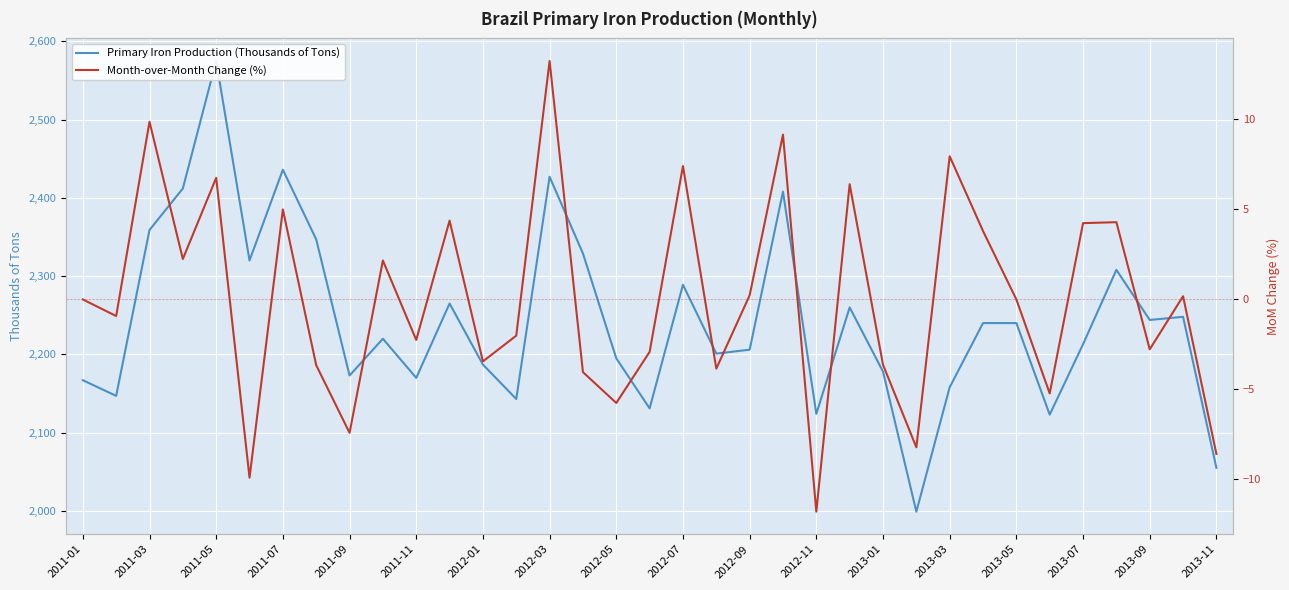

True or false: Month-over-Month Change (%) and Primary Iron Production (Thousands of Tons) intersect in this chart.

False